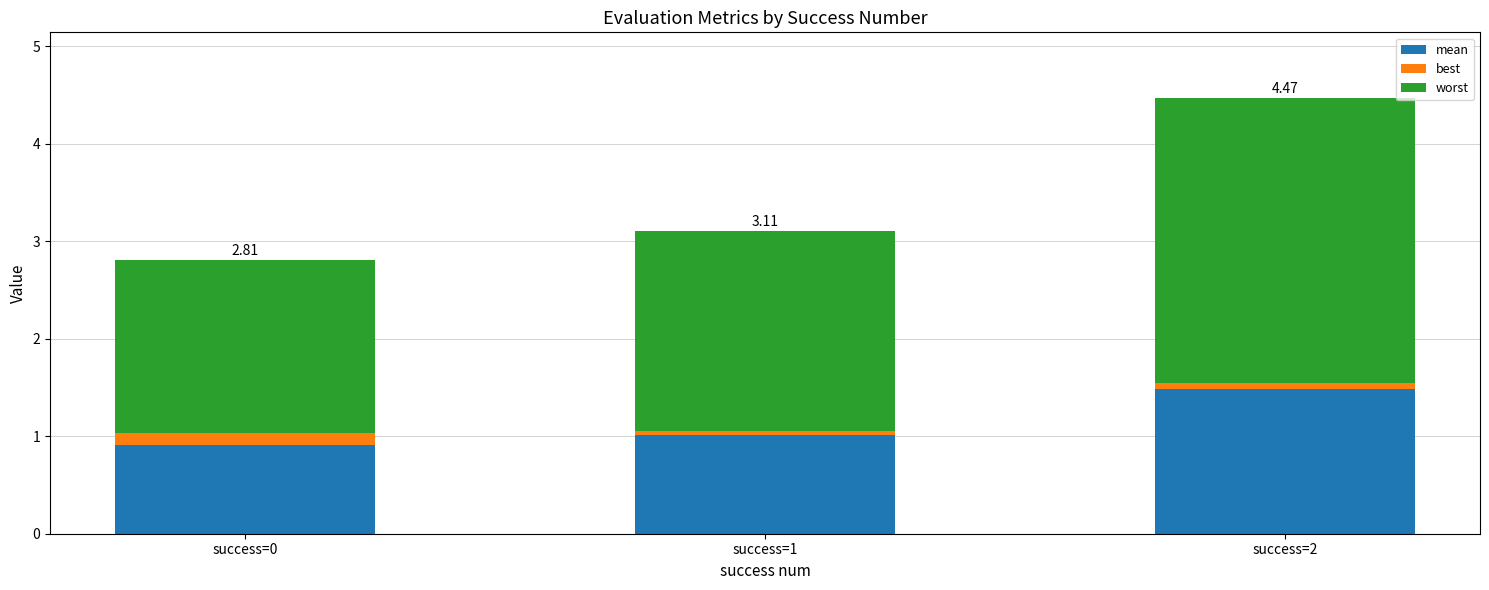

Where does the mean series first go above 1?

success=1